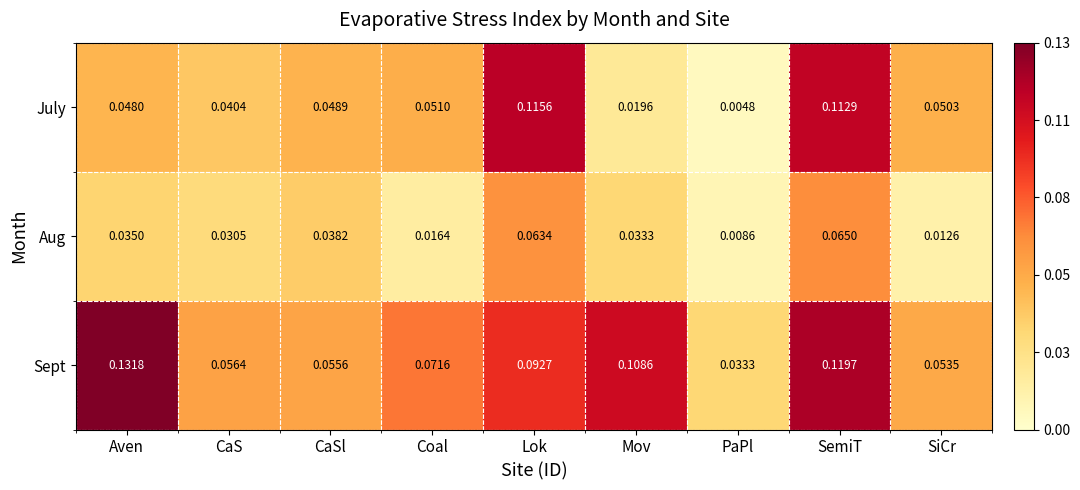

Which series has the largest range (max minus min)?

July